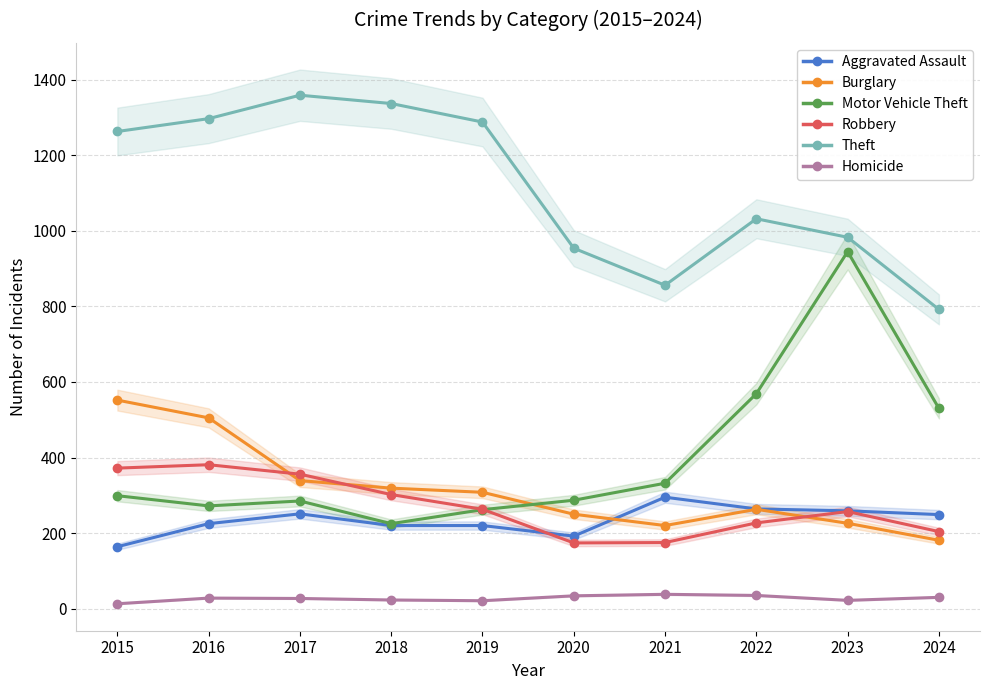

Is it true that Theft equals 274 at 2022?

False